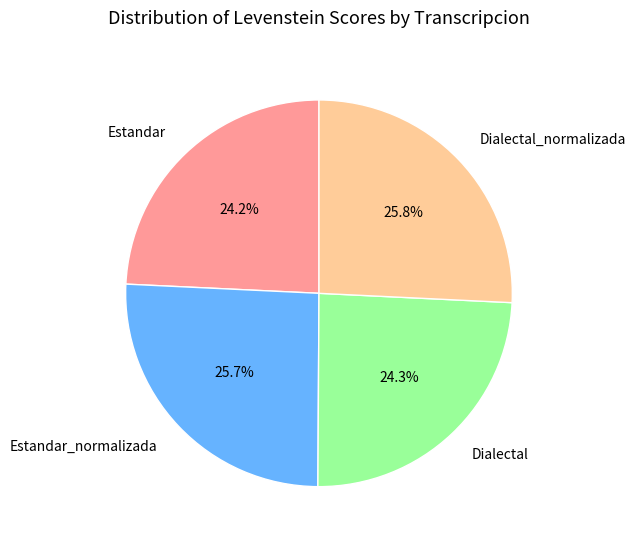

To the nearest percent, what is the difference between the Estandar_normalizada and Dialectal slice percentages?

1%